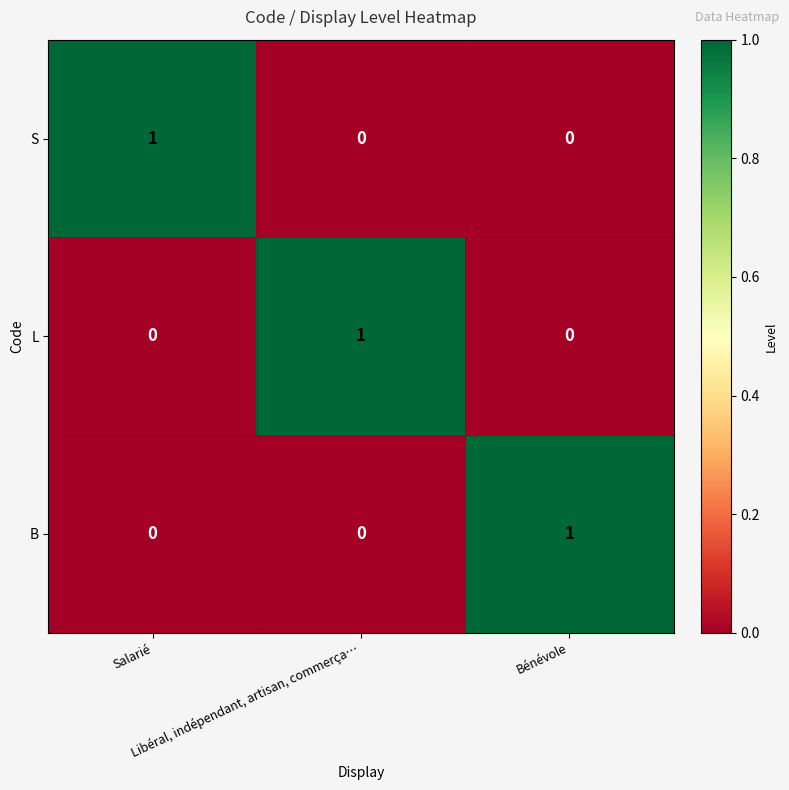

Count the S values in the range 0 to 1.

3